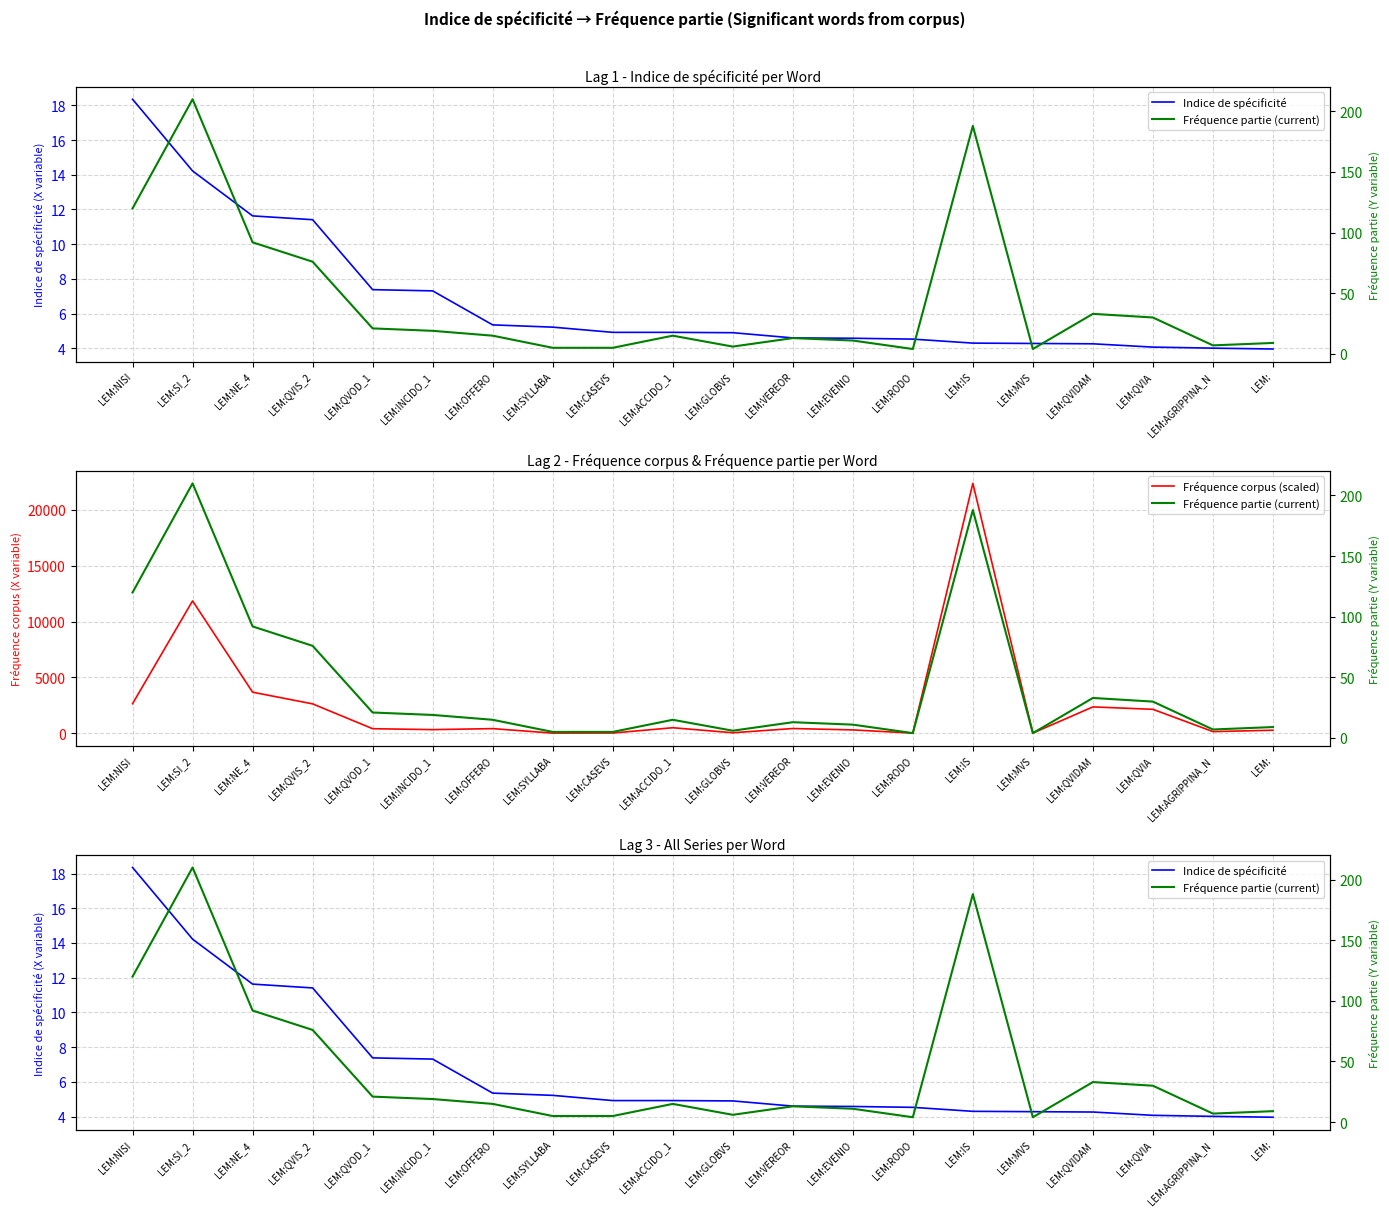

Rank the categories by Indice de spécificité value from lowest to highest.

LEM:, LEM:AGRIPPINA_N, LEM:QVIA, LEM:QVIDAM, LEM:MVS, LEM:IS, LEM:RODO, LEM:EVENIO, LEM:VEREOR, LEM:GLOBVS, LEM:CASEVS, LEM:ACCIDO_1, LEM:SYLLABA, LEM:OFFERO, LEM:INCIDO_1, LEM:QVOD_1, LEM:QVIS_2, LEM:NE_4, LEM:SI_2, LEM:NISI